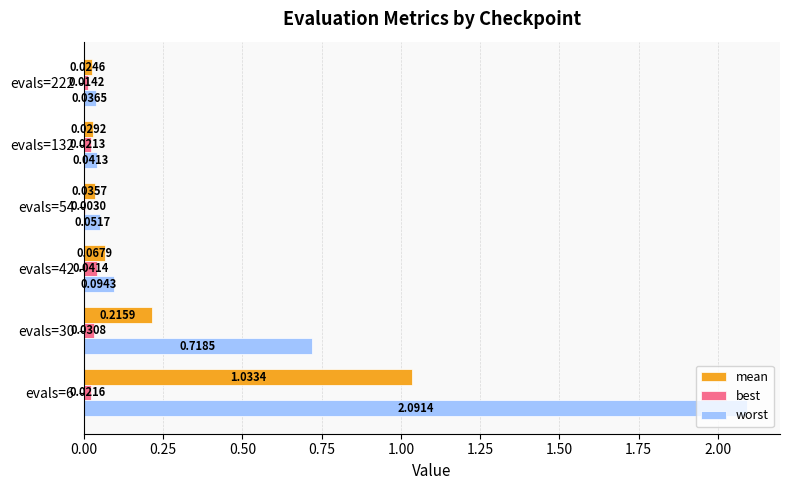

Which series changed the most between evals=6 and evals=132?

worst